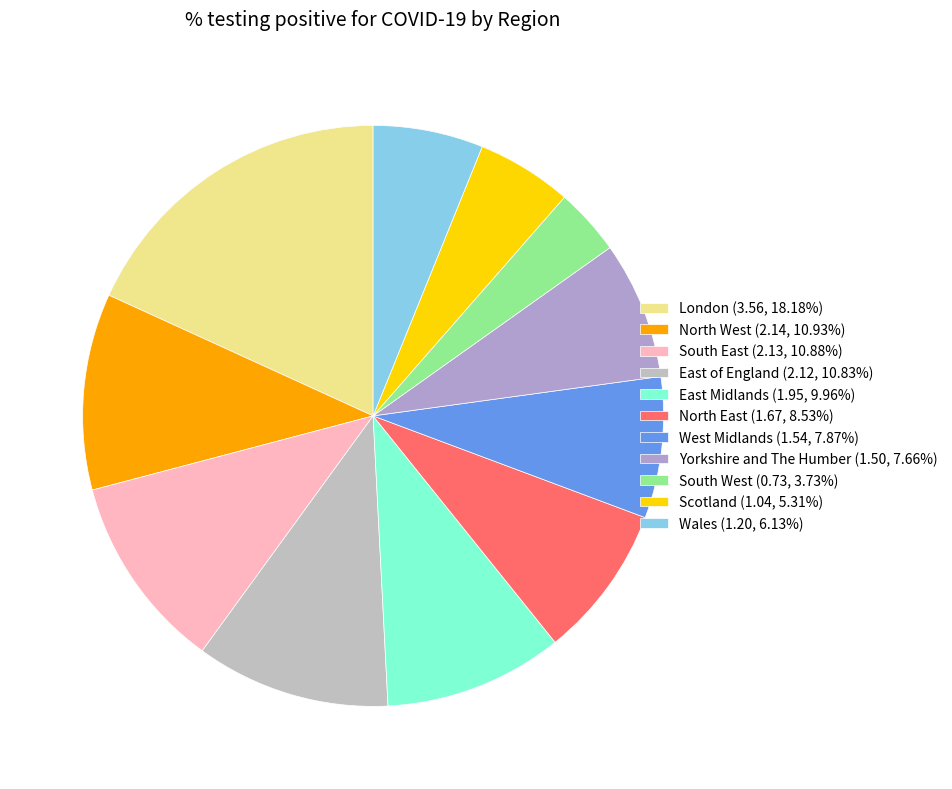

To the nearest percent, what is the difference between the West Midlands and Scotland slice percentages?

3%